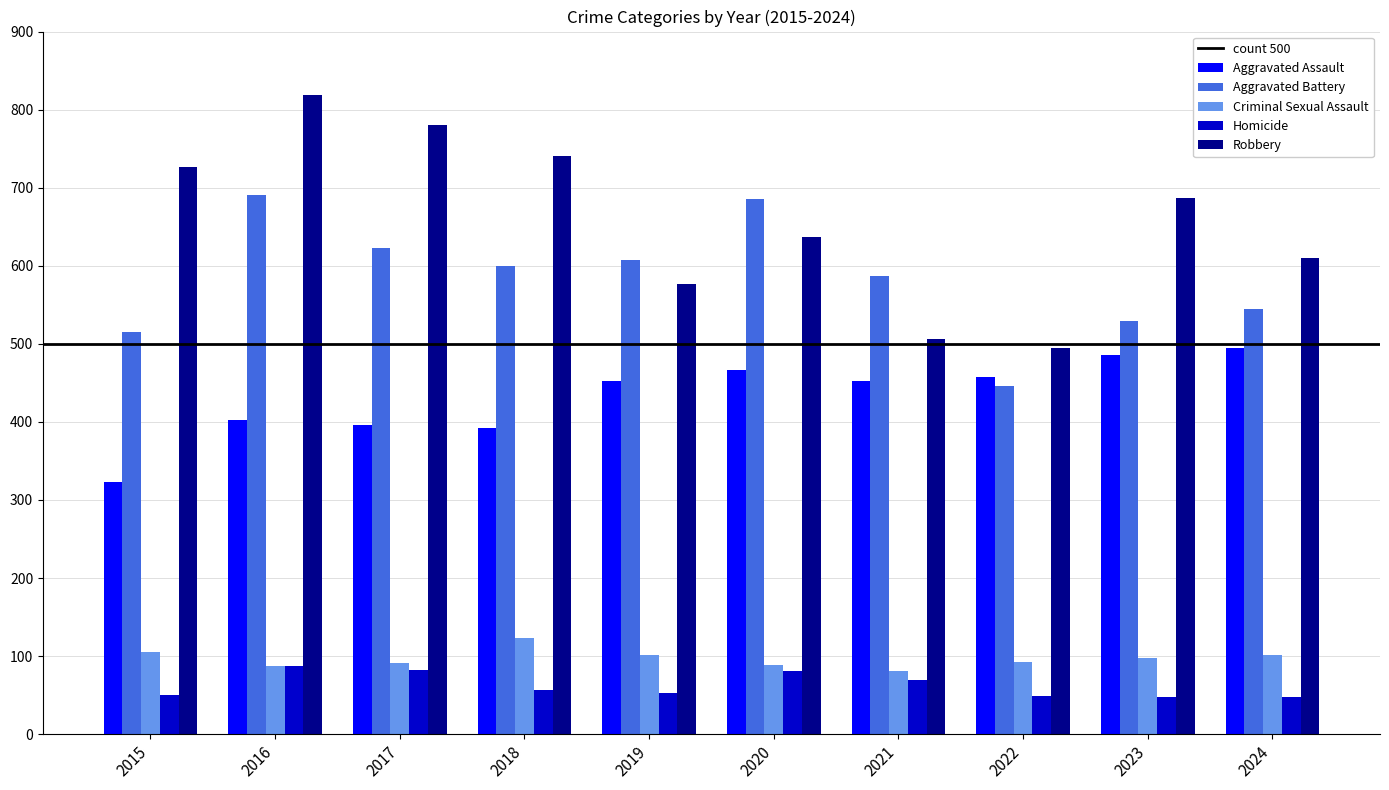

The Aggravated Battery series shows 919 at 2018. True or false?

False